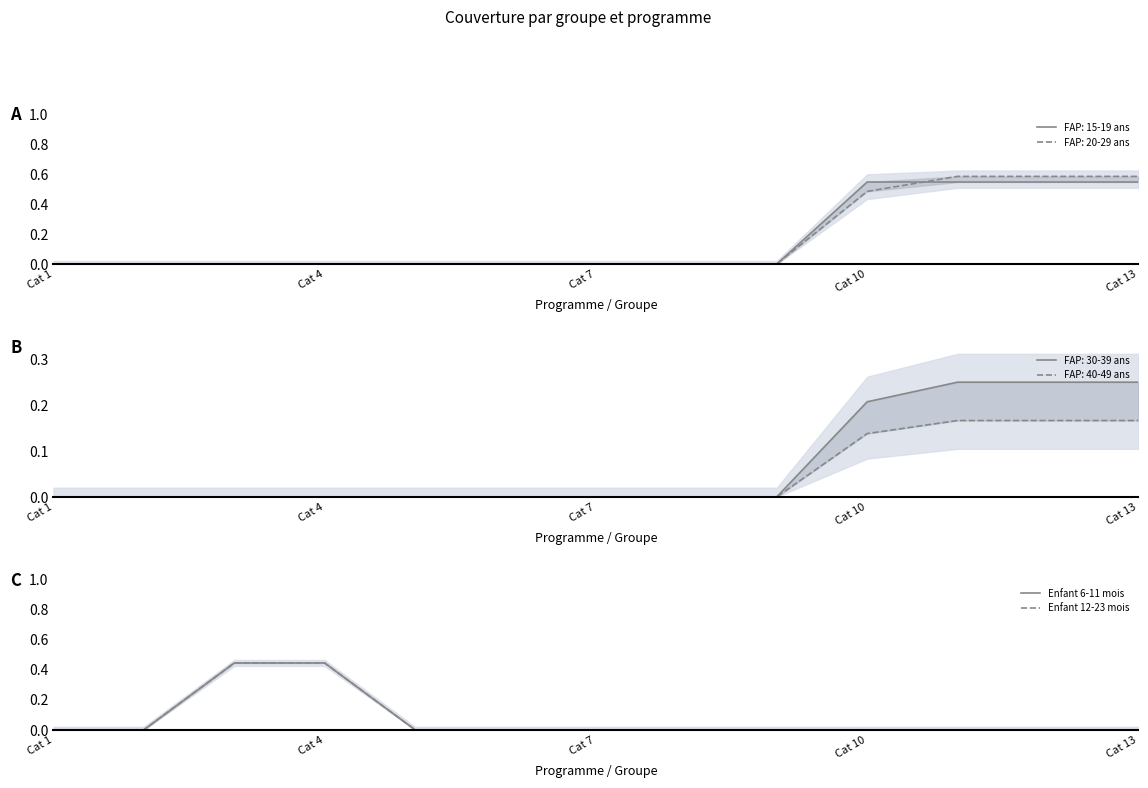

What is the label of the 3rd point from the left?

Cat 7